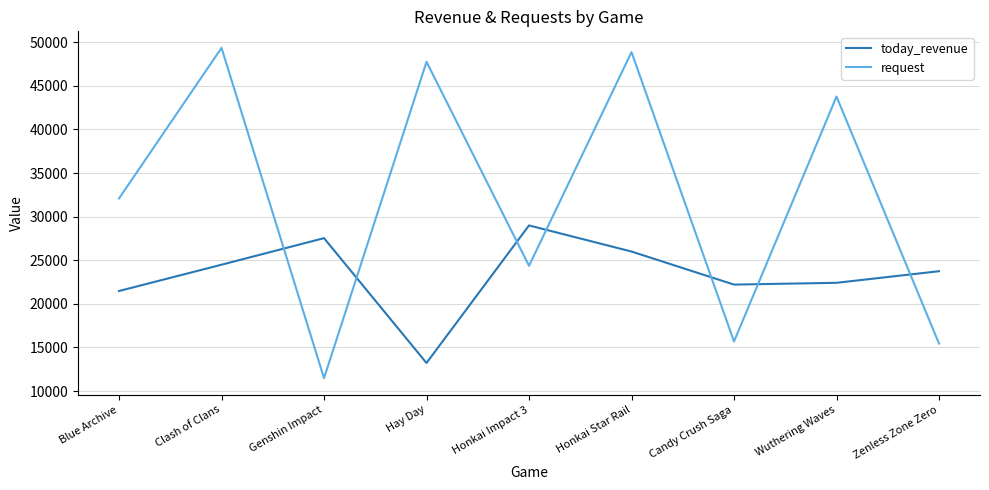

Reading right to left, list all the values displayed in this chart.

today_revenue: 23744	22415	22210	25999	28991	13224	27535	24489	21475
request: 15452	43763	15686	48857	24361	47747	11484	49346	32084